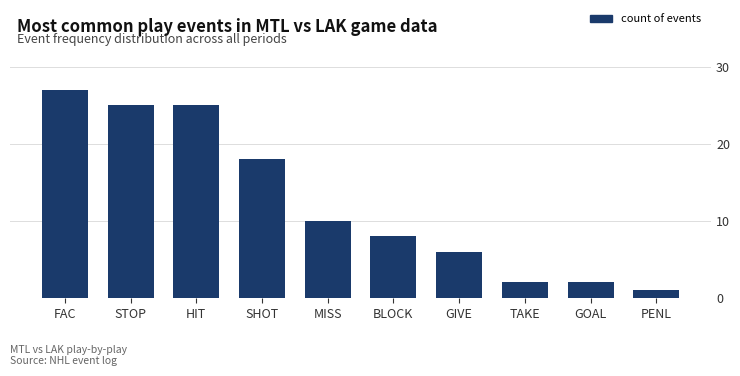

True or false: the data shows 2 at TAKE.

True